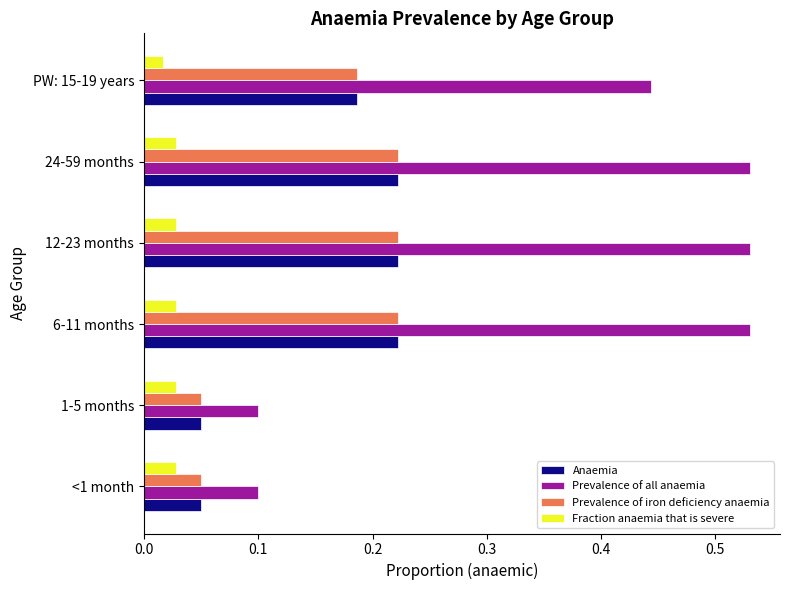

What is the sum of all Prevalence of iron deficiency anaemia values?

1.0